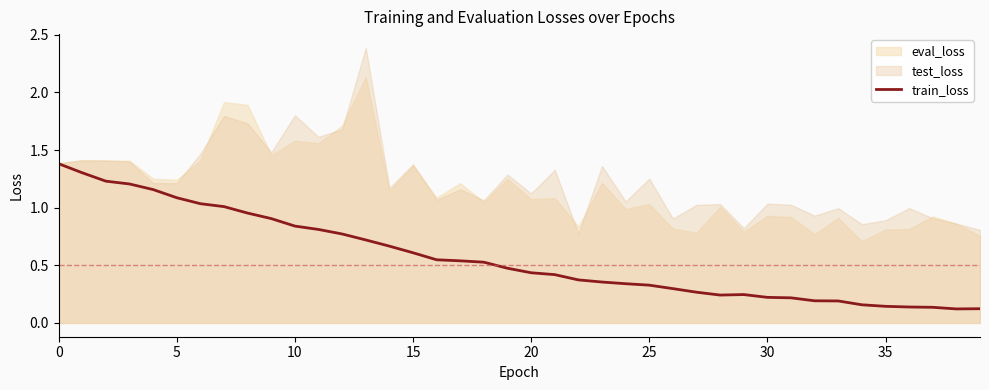

Reading right to left, extract all data points from this chart.

0.1	0.1	0.1	0.1	0.1	0.2	0.2	0.2	0.2	0.2	0.2	0.2	0.3	0.3	0.3	0.3	0.4	0.4	0.4	0.4	0.5	0.5	0.5	0.5	0.6	0.7	0.7	0.8	0.8	0.8	0.9	1.0	1.0	1.0	1.1	1.2	1.2	1.2	1.3	1.4